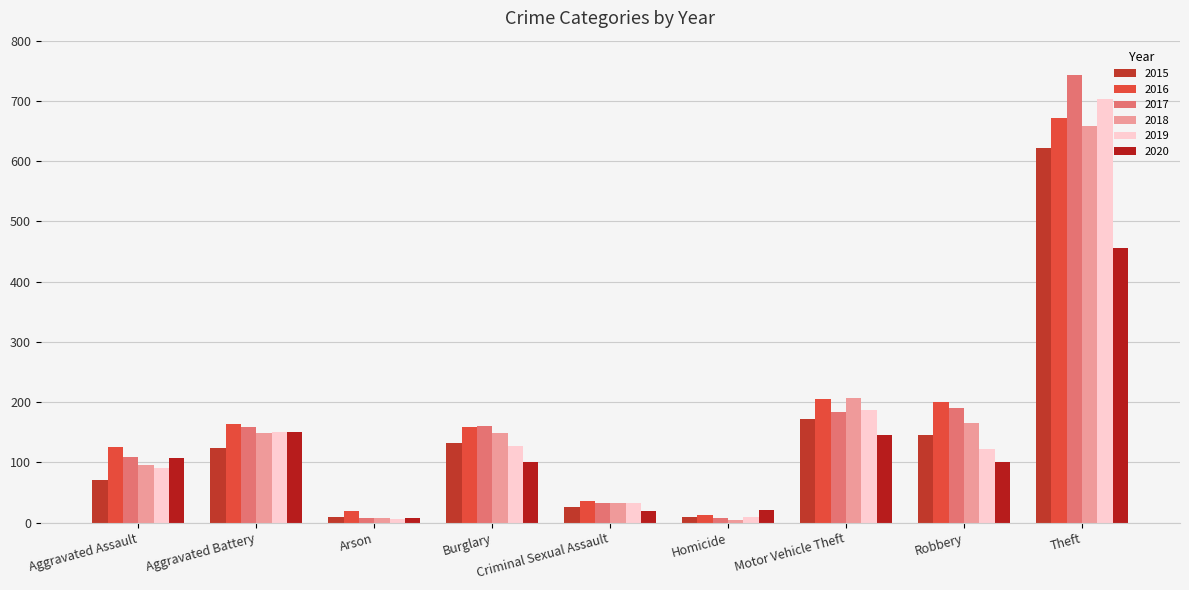

What is the highest value of the 2020 series?

456